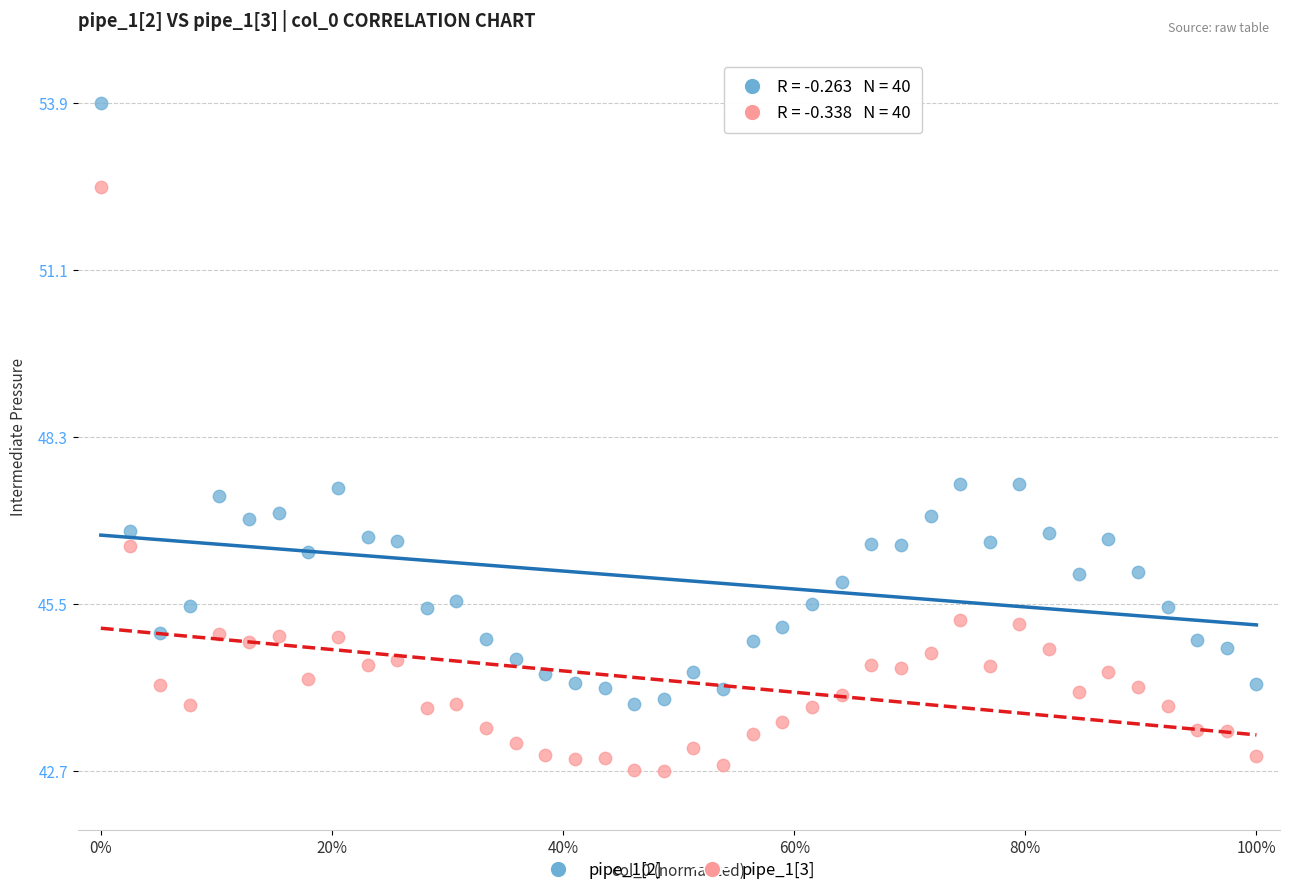

Which series contains the highest Y value?

pipe_1[2]